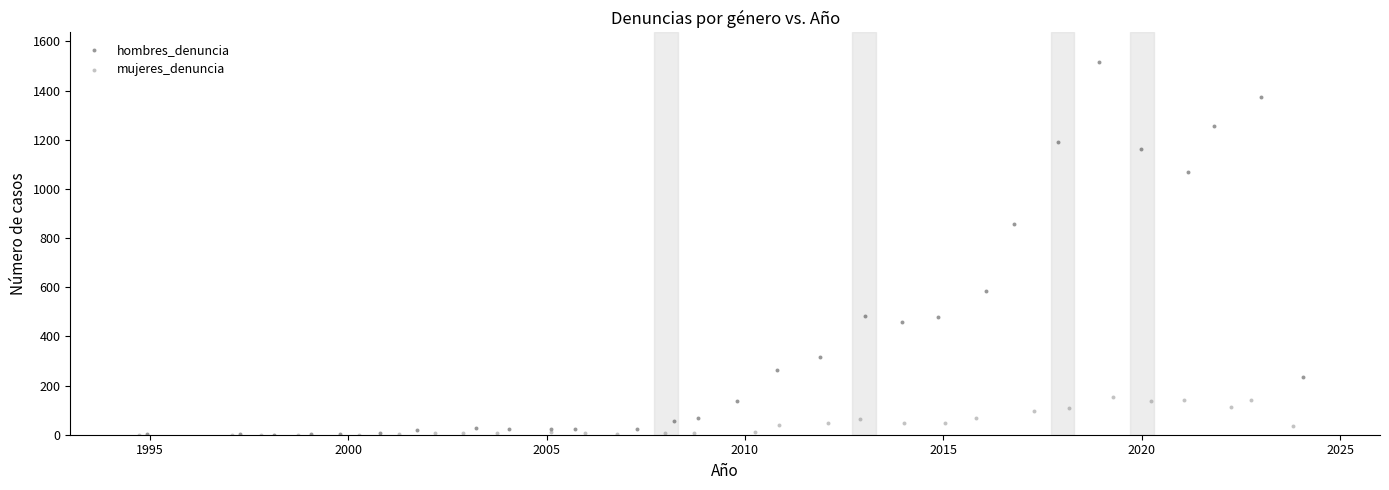

Which series has the largest Y range (max minus min)?

hombres_denuncia